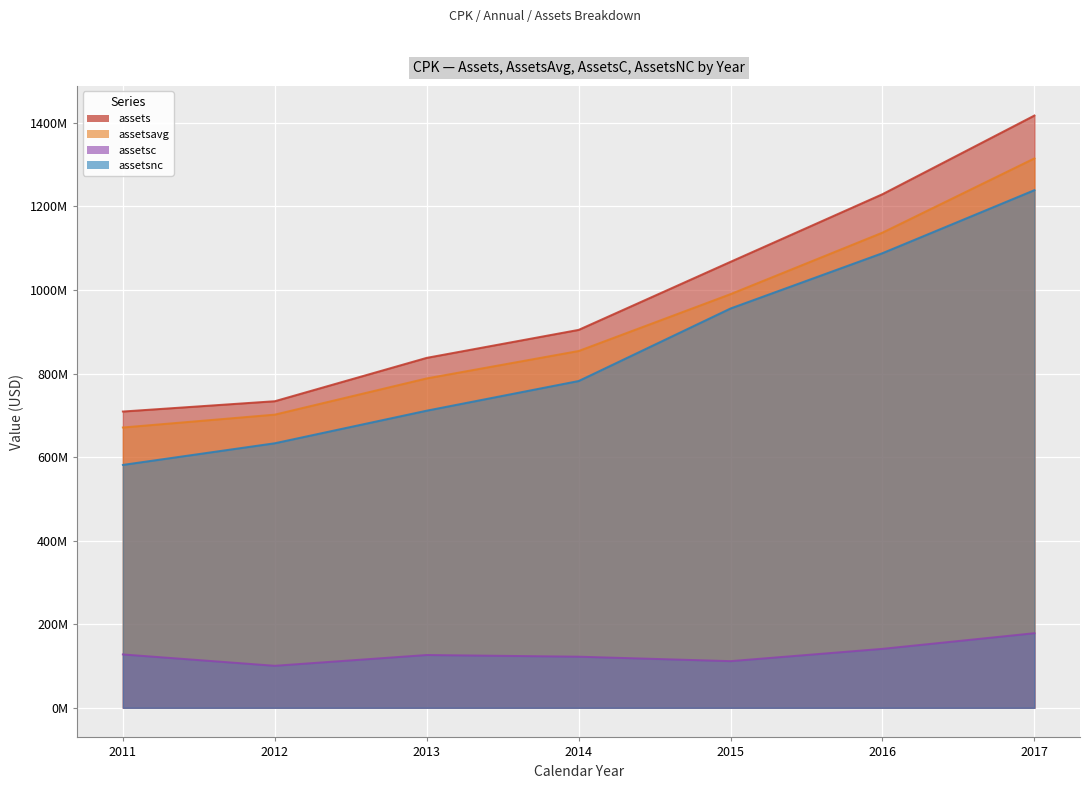

What is the smallest value displayed?

100597000